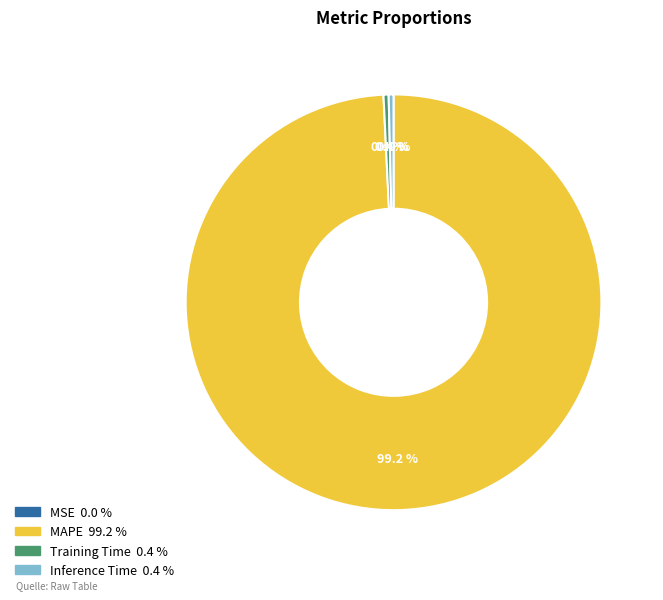

Does any single category account for the majority?

Yes